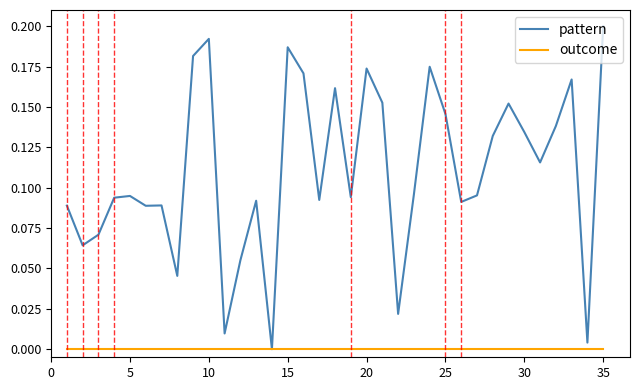

Which series has the widest spread of values?

pattern